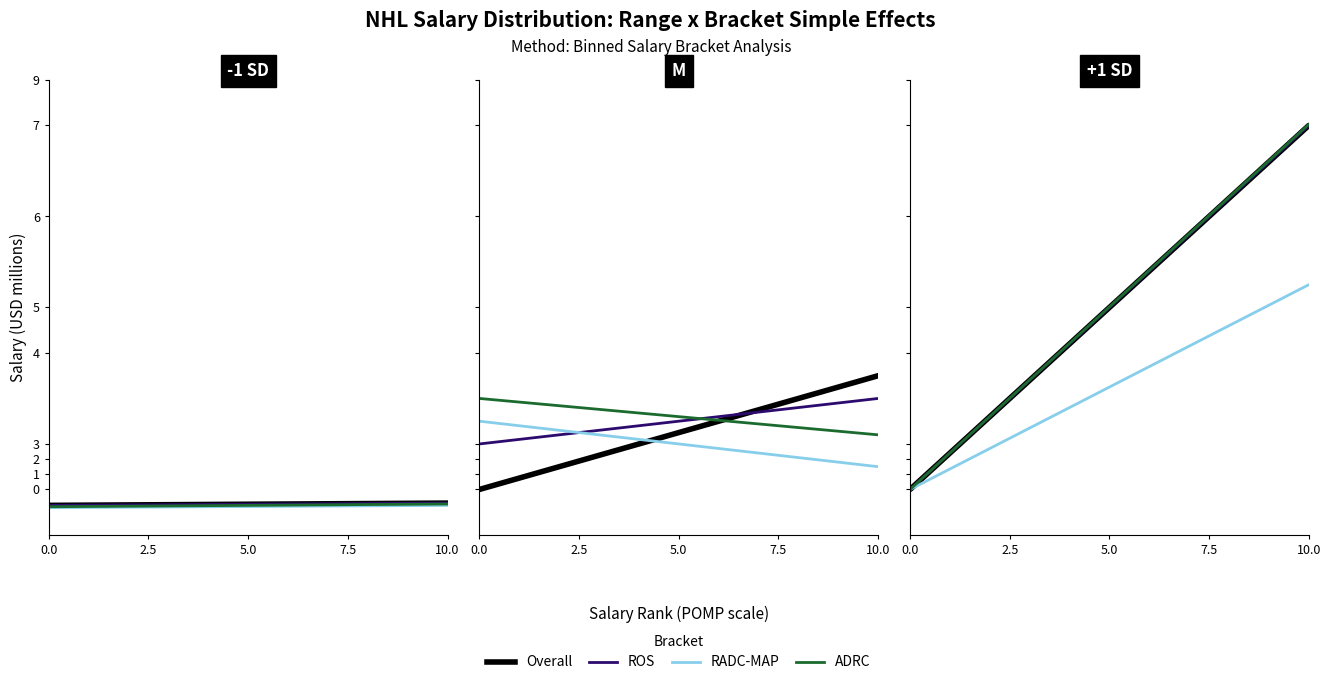

True or false: RADC-MAP and Overall cross at least once.

False